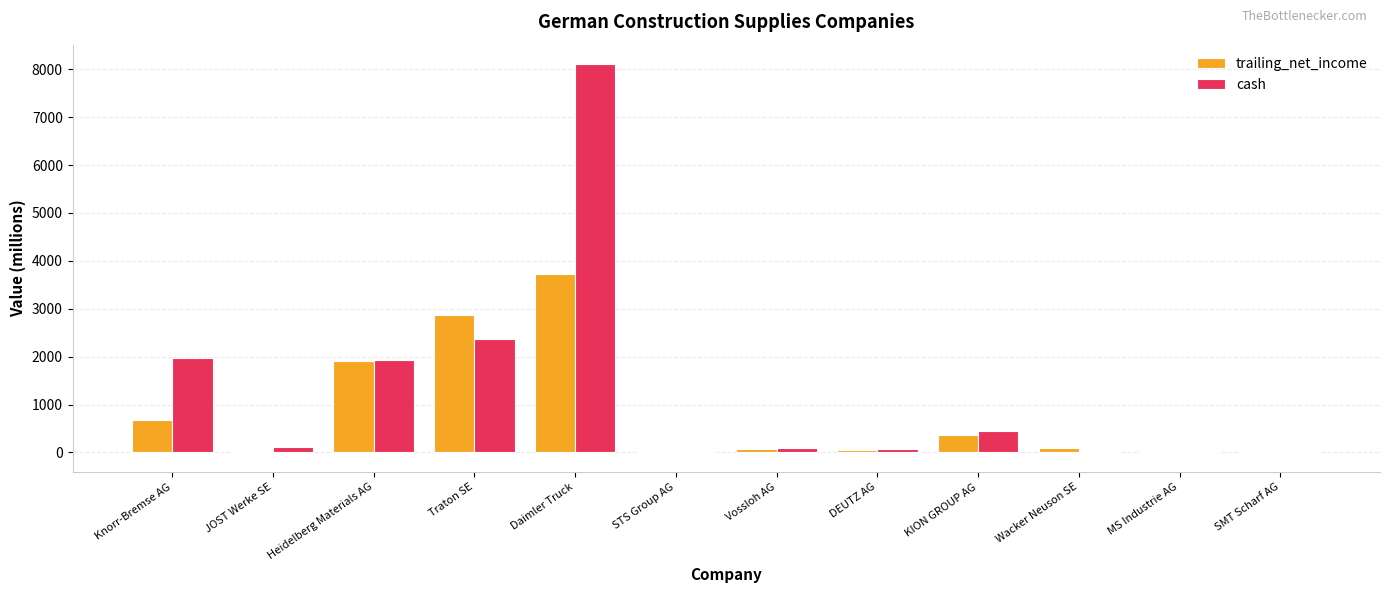

Is the value of trailing_net_income at Daimler Truck greater than the value of cash at Heidelberg Materials AG?

Yes